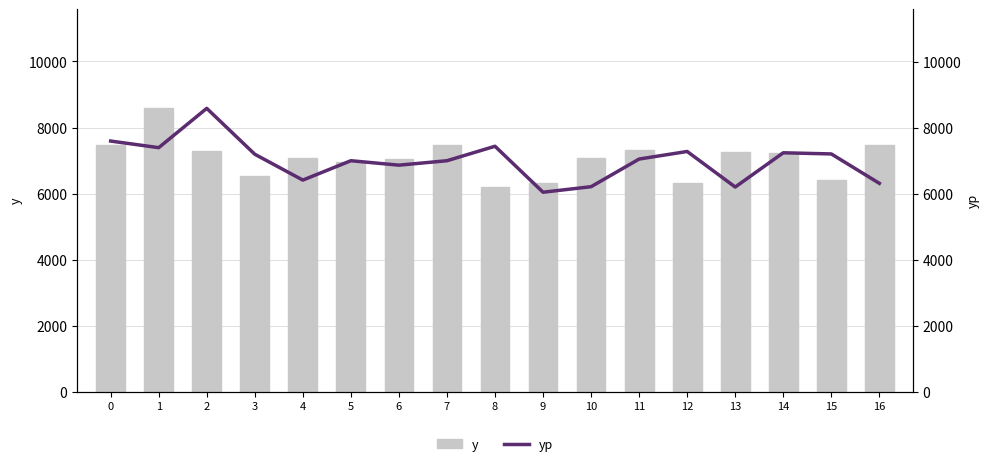

The y series shows 11113.3 at 8. True or false?

False